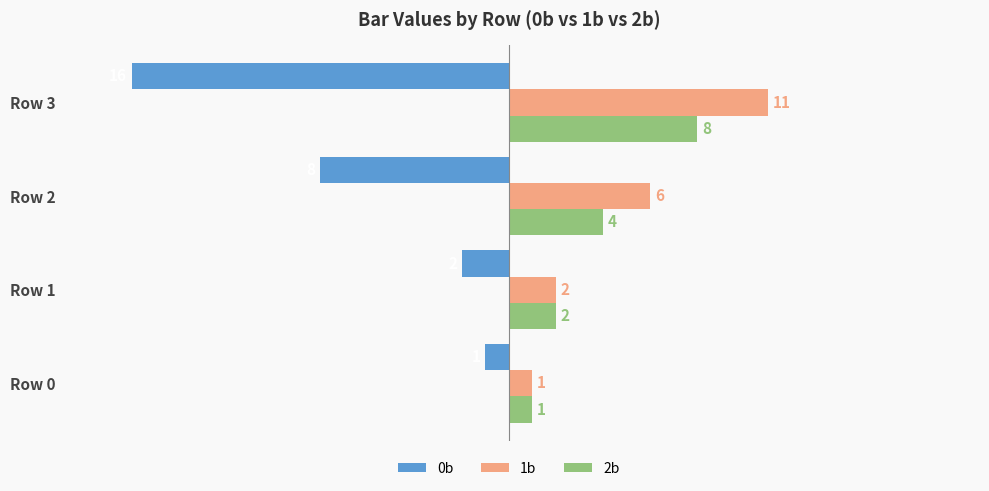

What is the sum of all 1b values?

20